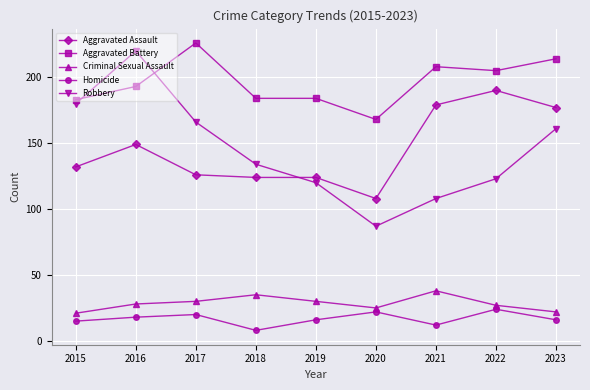

The value of Aggravated Battery at 2018 is 100. True or false?

False